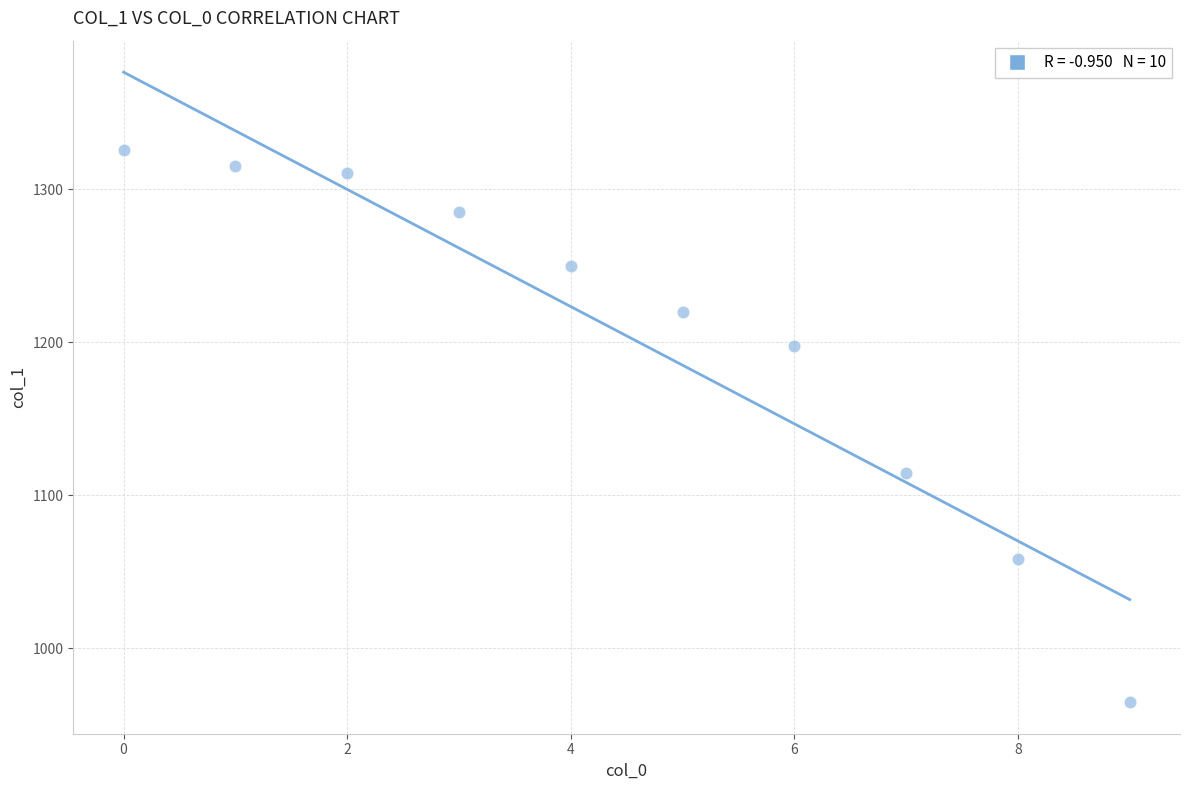

What Y value in the scatter plot is closest to 1145?

1114.7